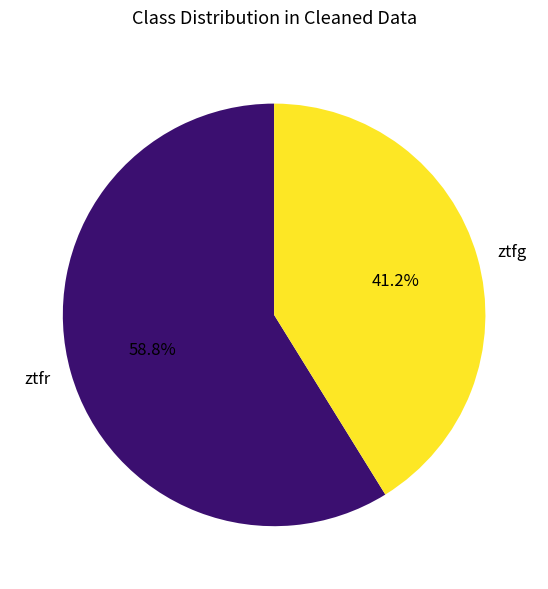

Is it true that ztfg is 51% of the pie?

False